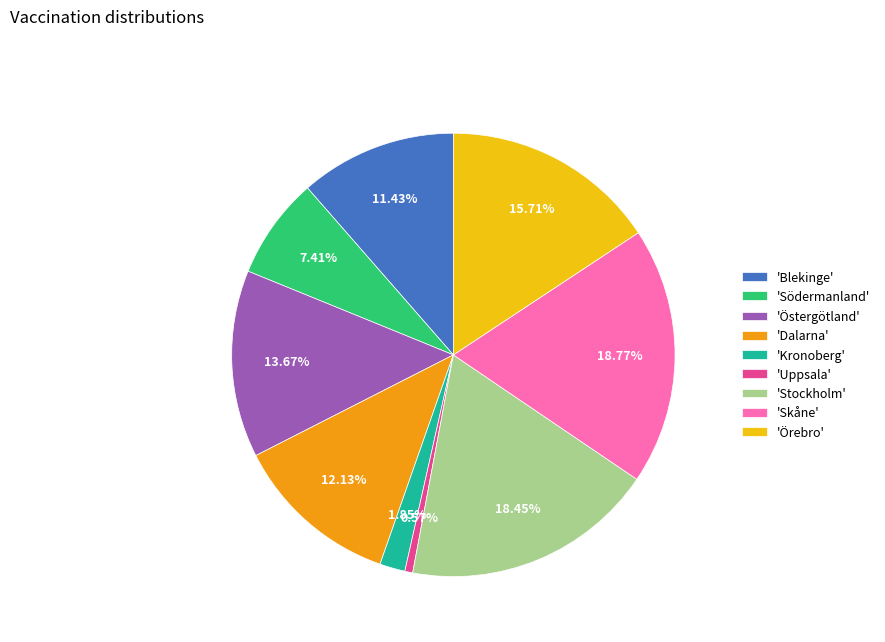

Which slice is the smallest?

'Uppsala'